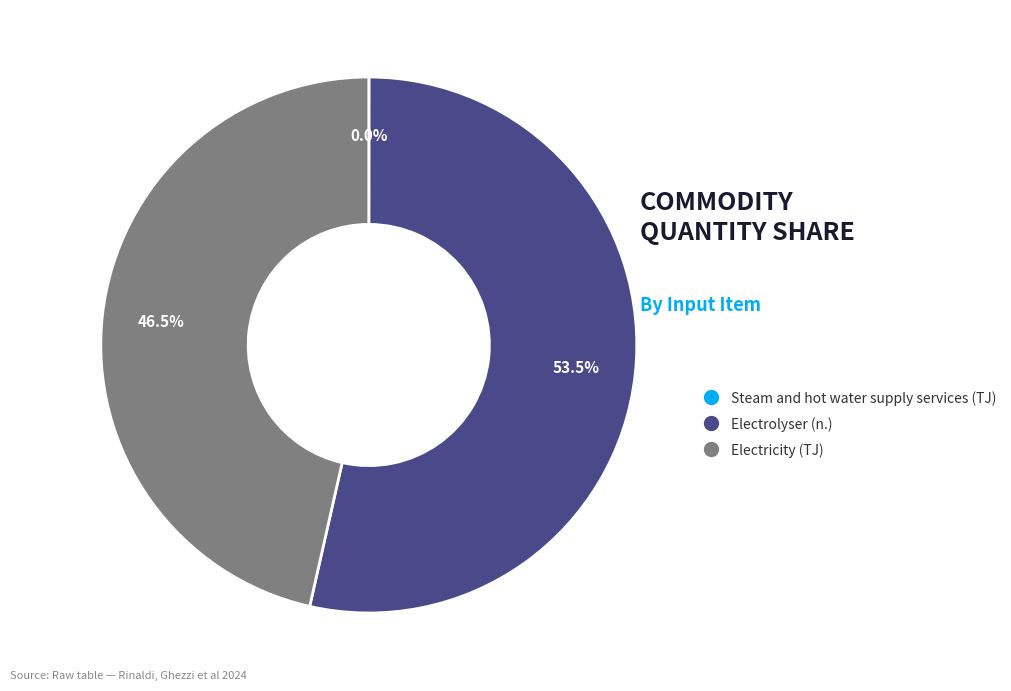

What is the largest slice in the pie chart?

Electrolyser (n.)